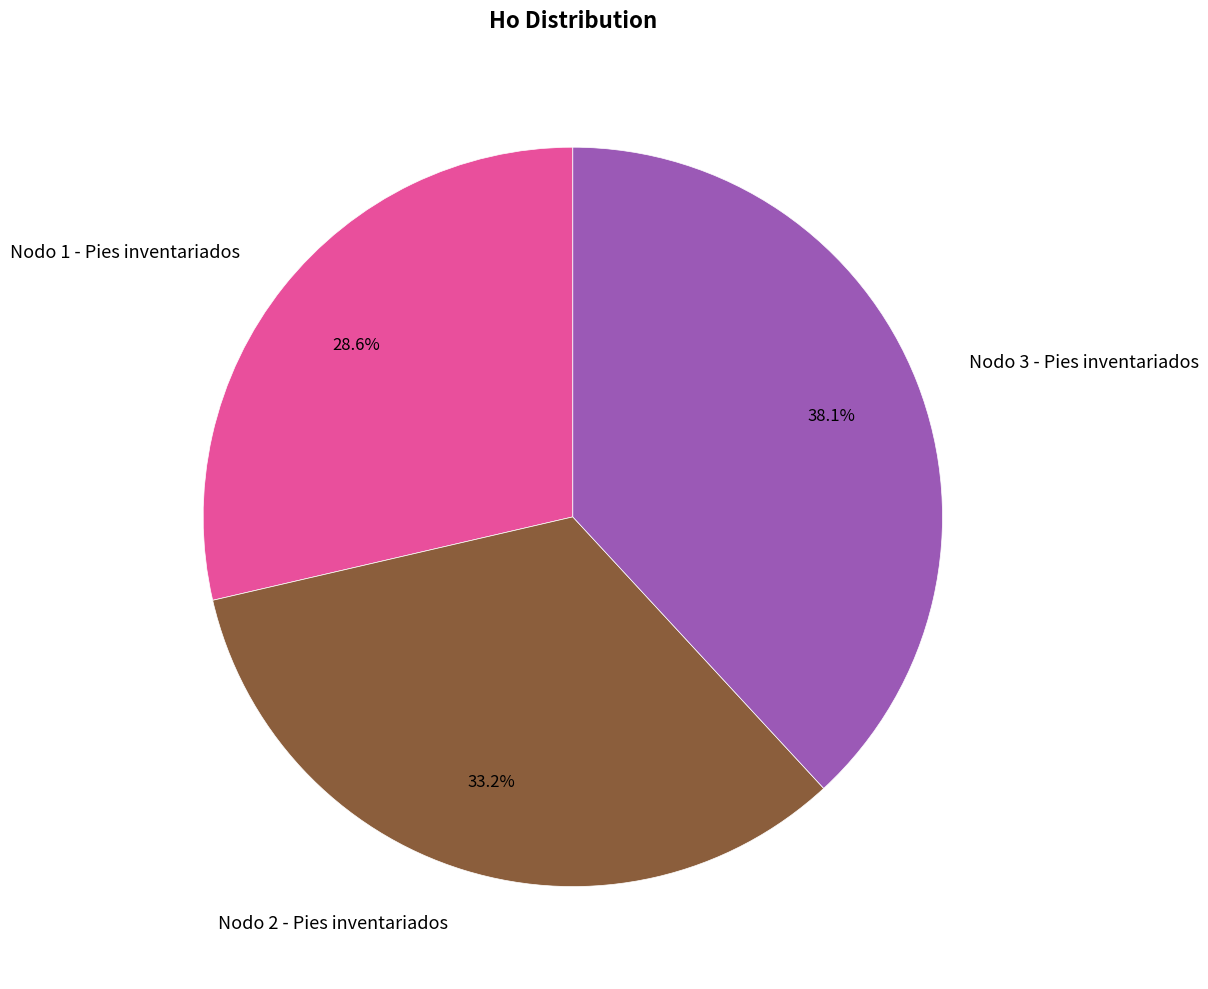

How many slices are in this pie chart?

3